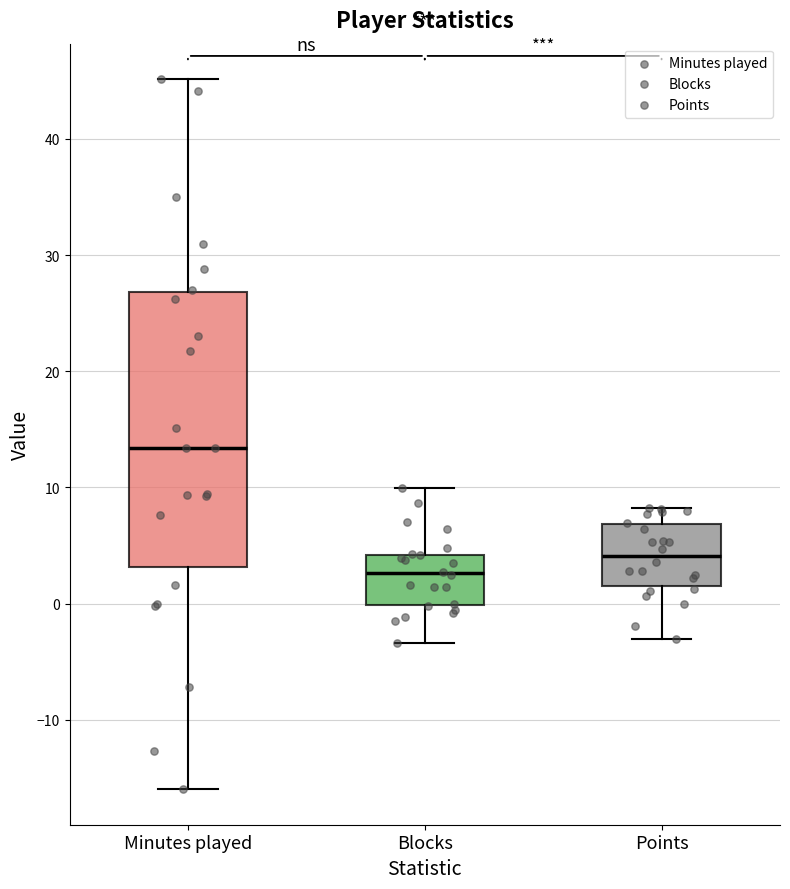

Which box's median line is the highest?

Minutes played